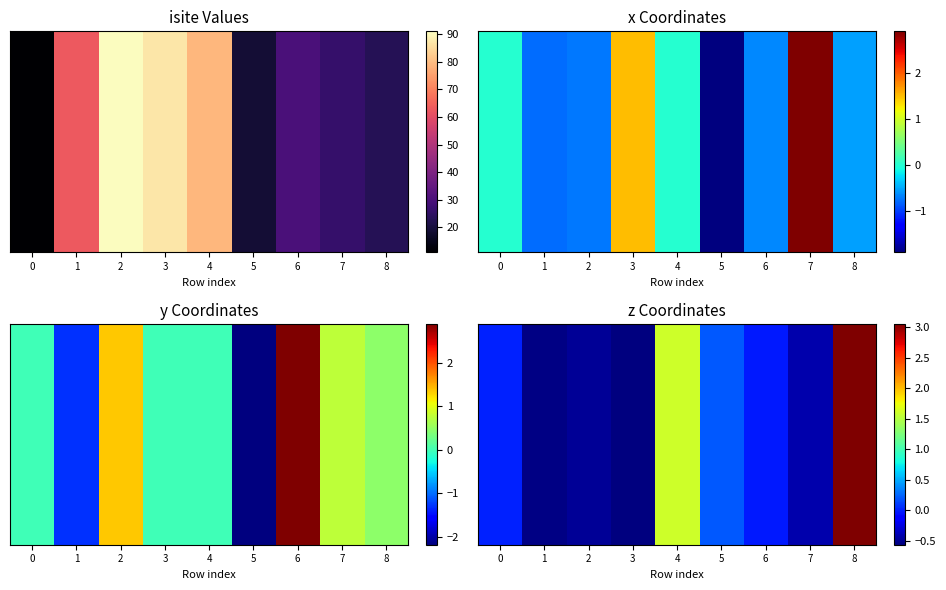

Read the value at 2.

-0.5